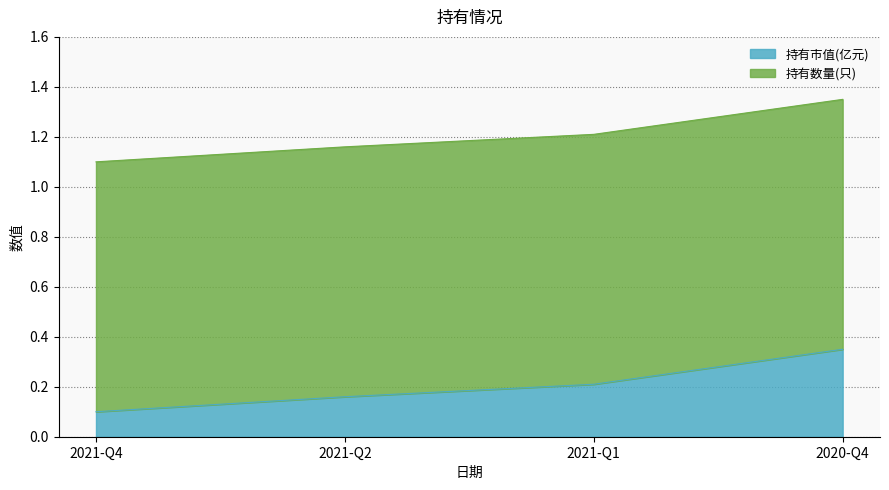

True or false: the data shows 0.2 at 2021-Q1.

True